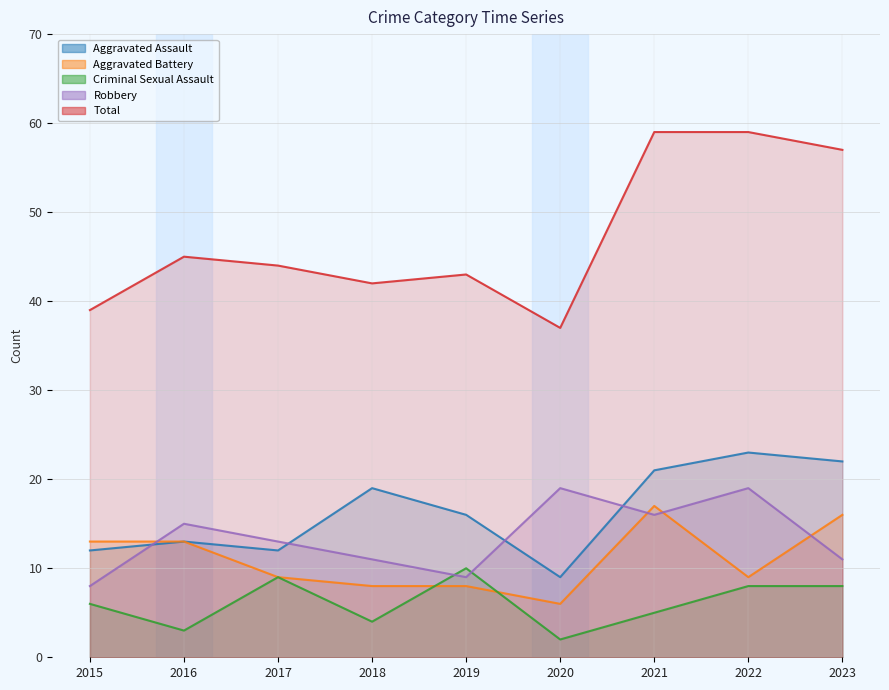

At which label is Robbery closest to 13?

2017